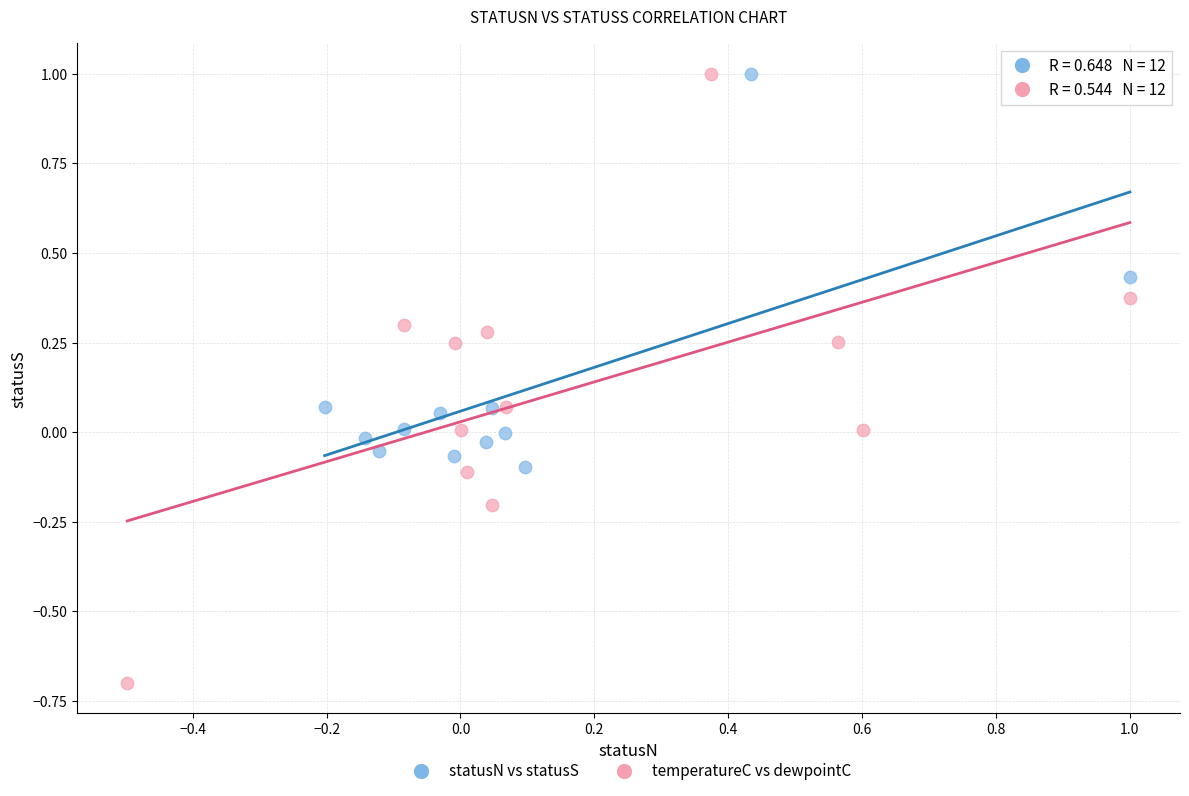

What are all the series names shown in the legend?

statusN vs statusS, temperatureC vs dewpointC